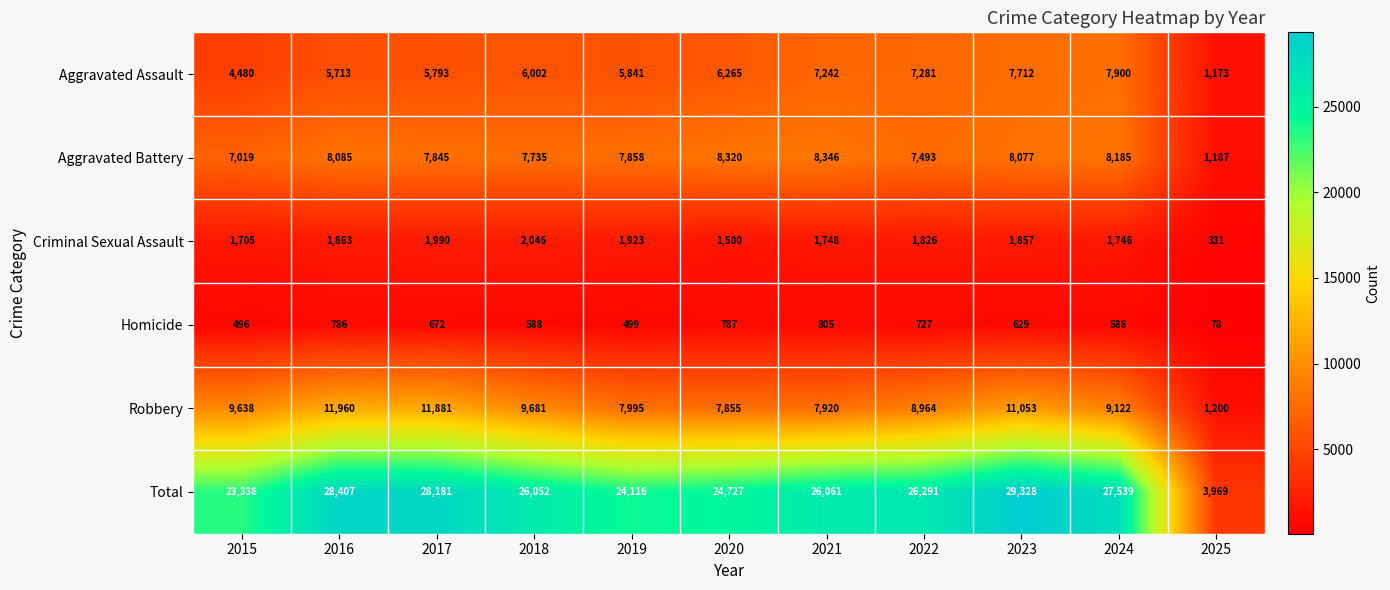

Which series has the largest range (max minus min)?

Total